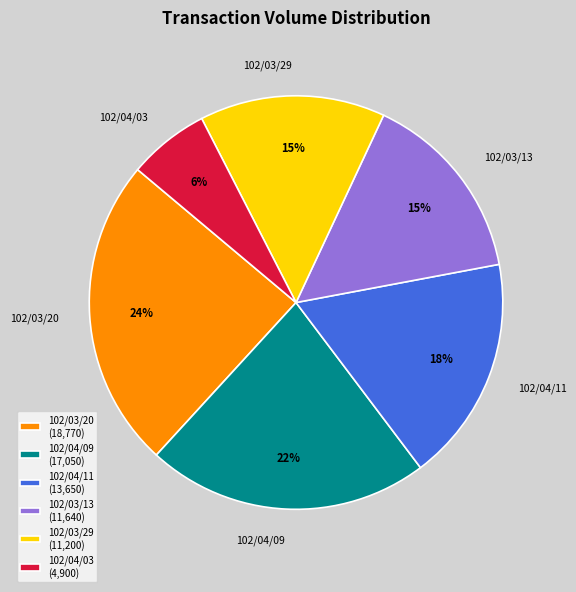

The 102/03/20 slice represents 24% of the pie. True or false?

True